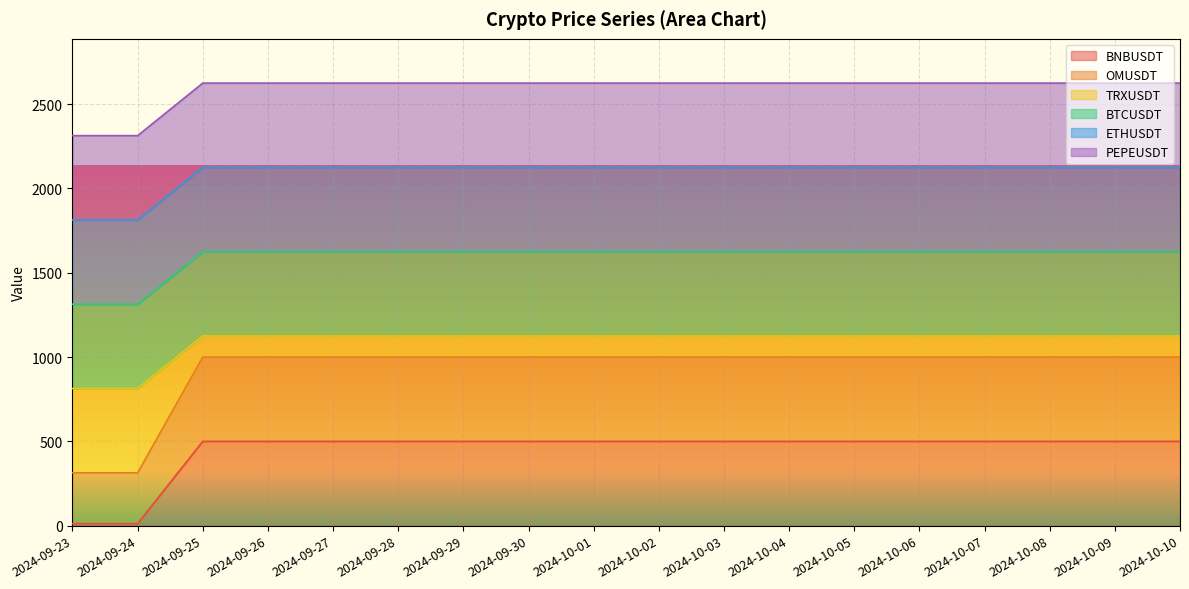

Does the chart display data point markers on the line(s)?

No